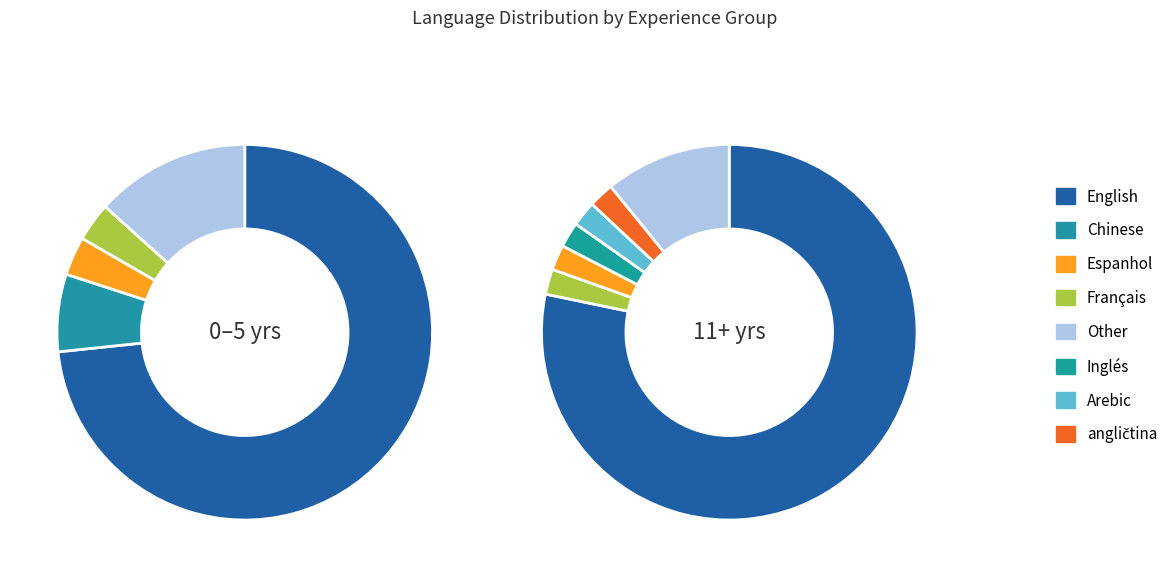

What percentage is the Français slice, to the nearest percent?

2%